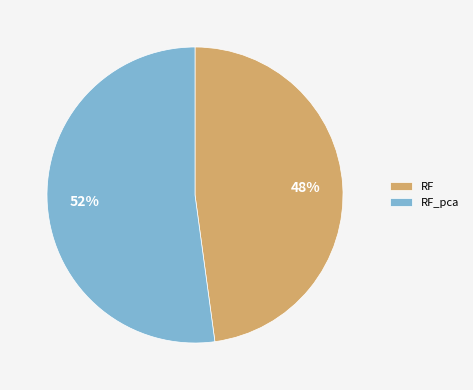

Which category has the biggest portion of the pie?

RF_pca